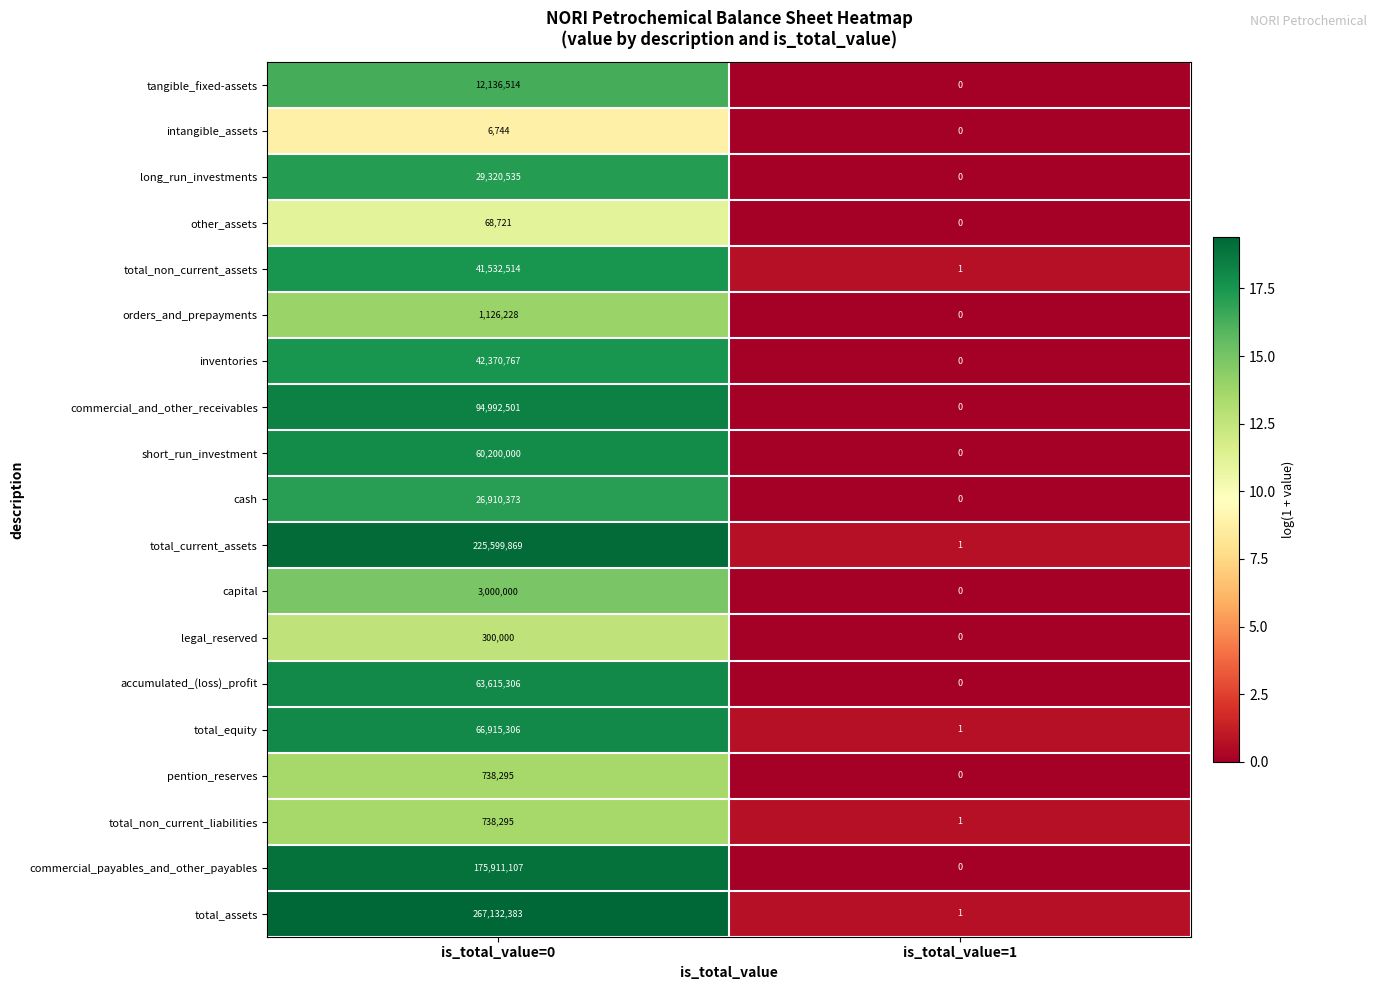

Is it true that intangible_assets equals 3827 at is_total_value=1?

False